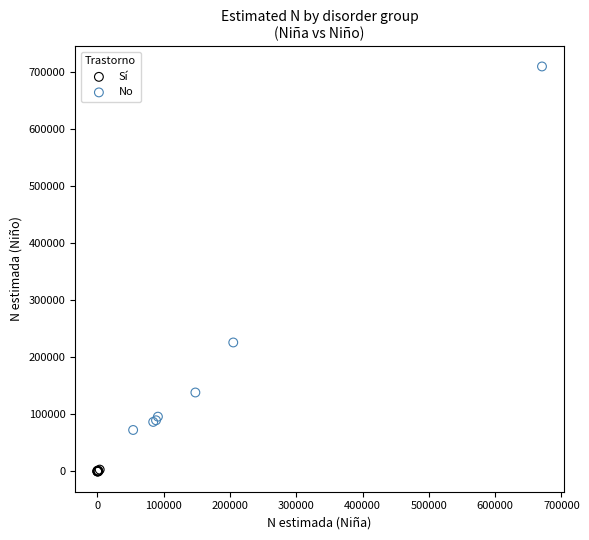

Which series contains the lowest Y value?

Sí